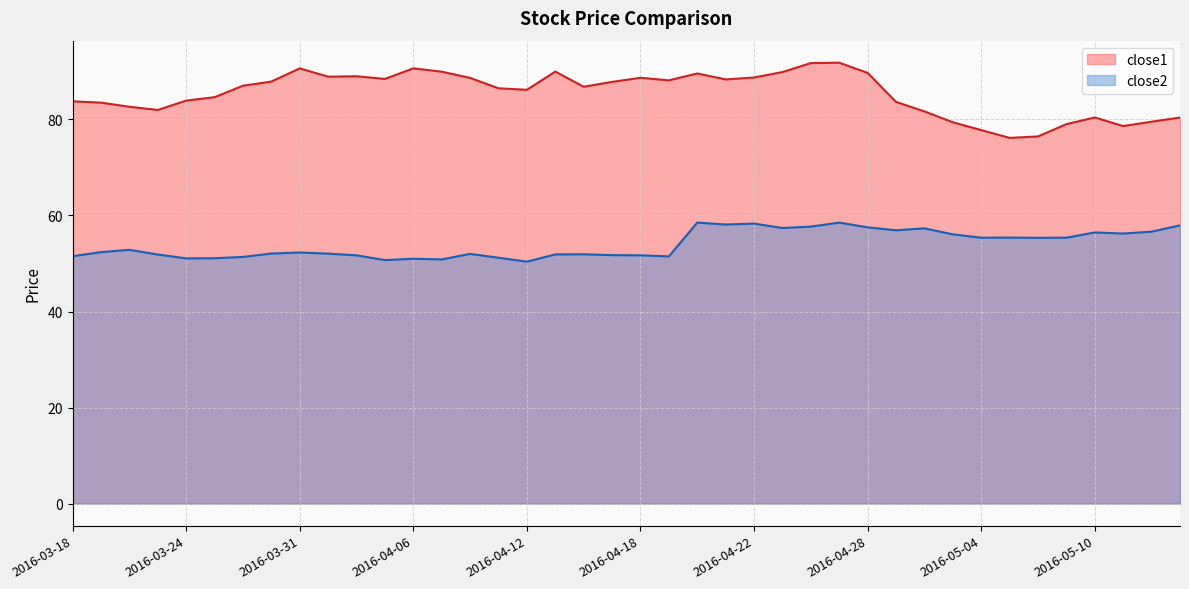

At which category does close2 reach its first local peak?

2016-03-22